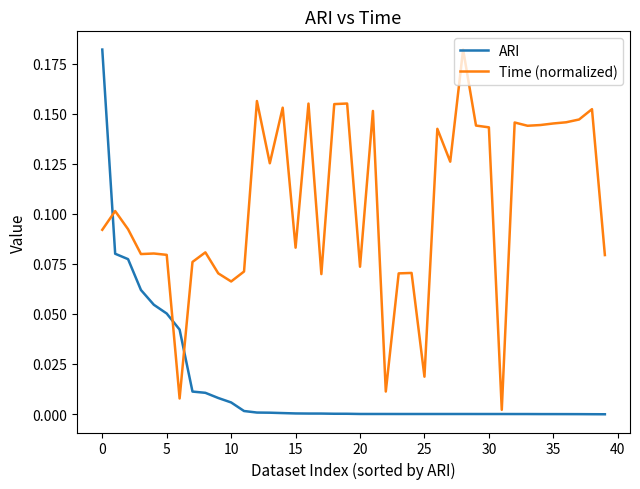

Rank the series by their average value, from lowest to highest.

ARI, Time (normalized)